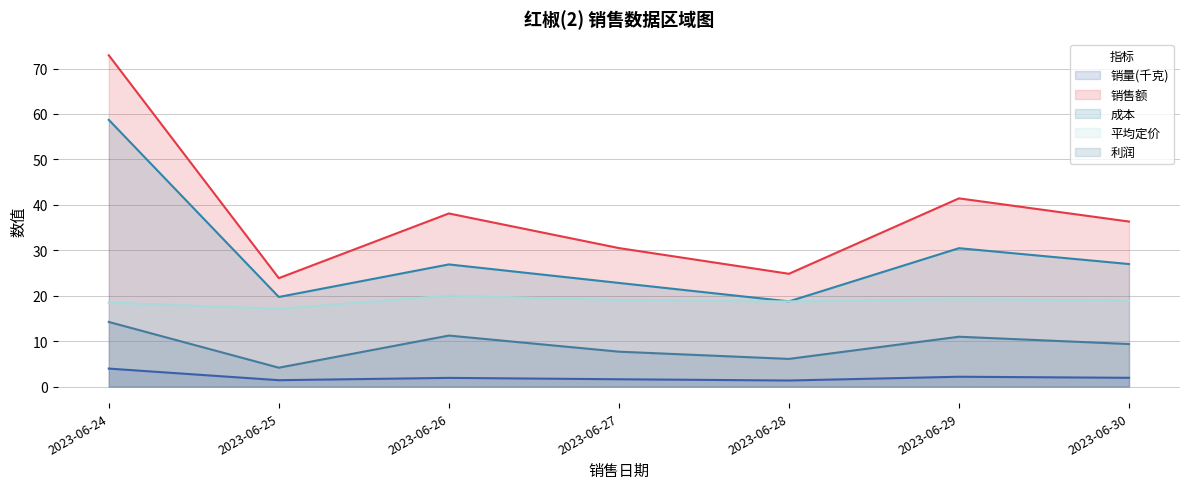

Reading left to right, what are all the values shown in this chart?

销量(千克): 2023-06-24=4.0	2023-06-25=1.4	2023-06-26=1.9	2023-06-27=1.6	2023-06-28=1.3	2023-06-29=2.2	2023-06-30=1.9
销售额: 2023-06-24=72.9	2023-06-25=23.9	2023-06-26=38.1	2023-06-27=30.5	2023-06-28=24.8	2023-06-29=41.4	2023-06-30=36.3
成本: 2023-06-24=58.7	2023-06-25=19.7	2023-06-26=26.9	2023-06-27=22.8	2023-06-28=18.7	2023-06-29=30.5	2023-06-30=27.0
平均定价: 2023-06-24=18.5	2023-06-25=17.1	2023-06-26=20.0	2023-06-27=19.1	2023-06-28=18.7	2023-06-29=19.2	2023-06-30=18.9
利润: 2023-06-24=14.2	2023-06-25=4.1	2023-06-26=11.2	2023-06-27=7.7	2023-06-28=6.1	2023-06-29=11.0	2023-06-30=9.4